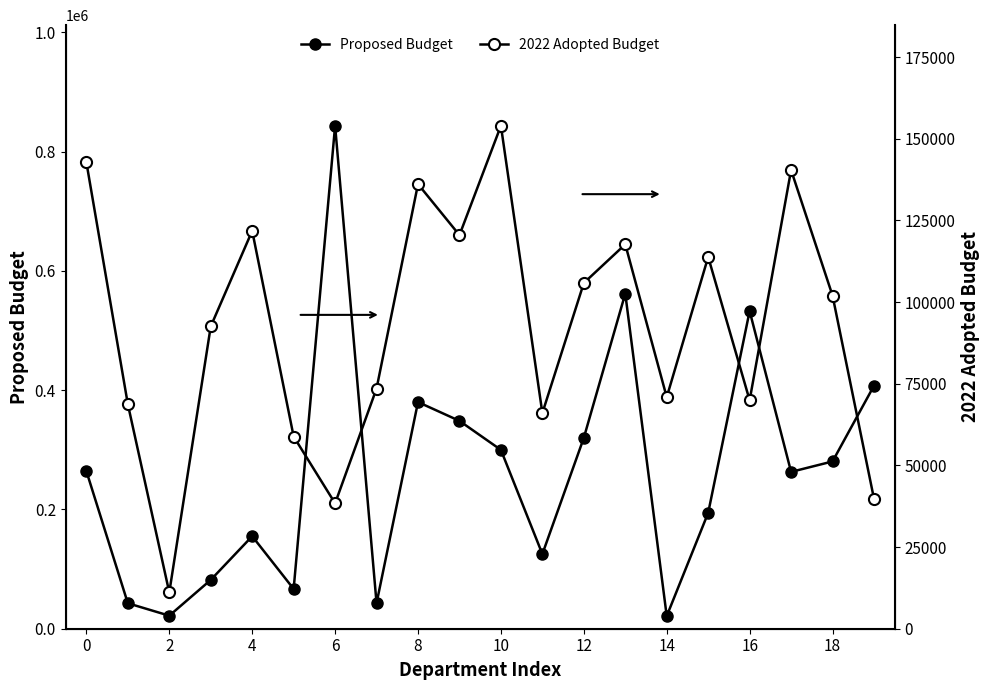

In 2022 Adopted Budget, how many points are higher than both neighbors (excluding endpoints)?

6